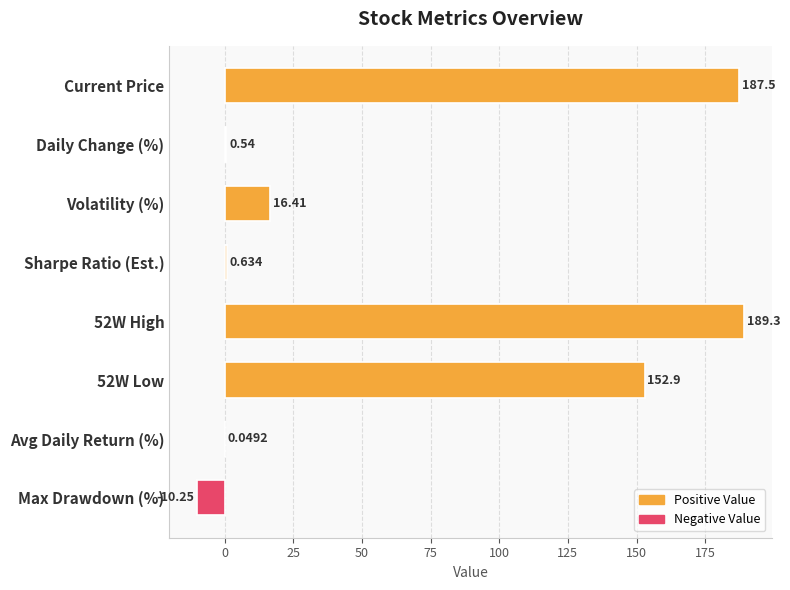

Are the bars grouped side by side (vs. stacked)?

No